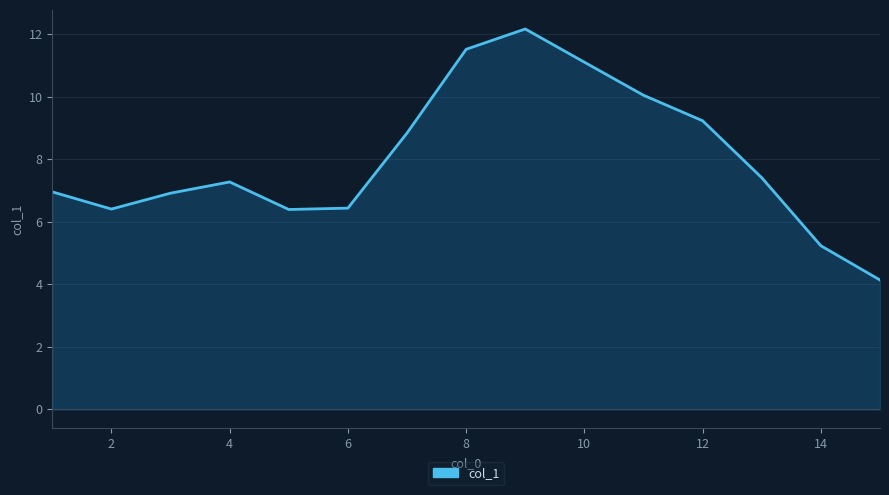

What is the difference between the maximum and minimum values?

8.0